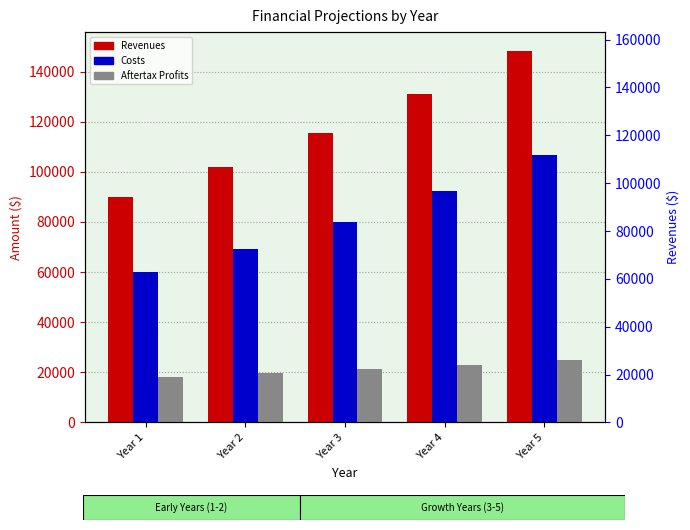

At which category is the sum across all series the highest?

Year 5